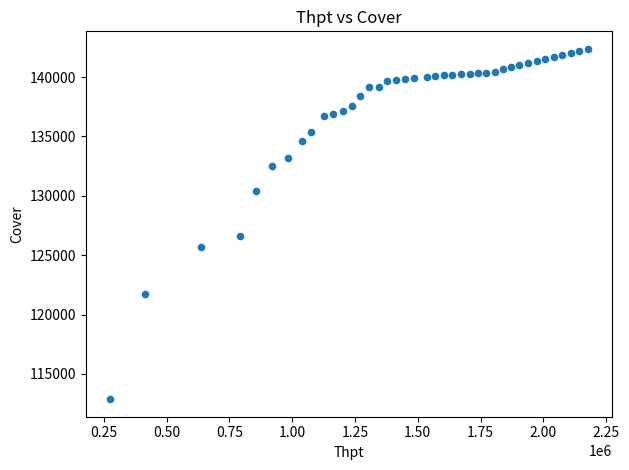

What Y value in the scatter plot is closest to 127620?

126586